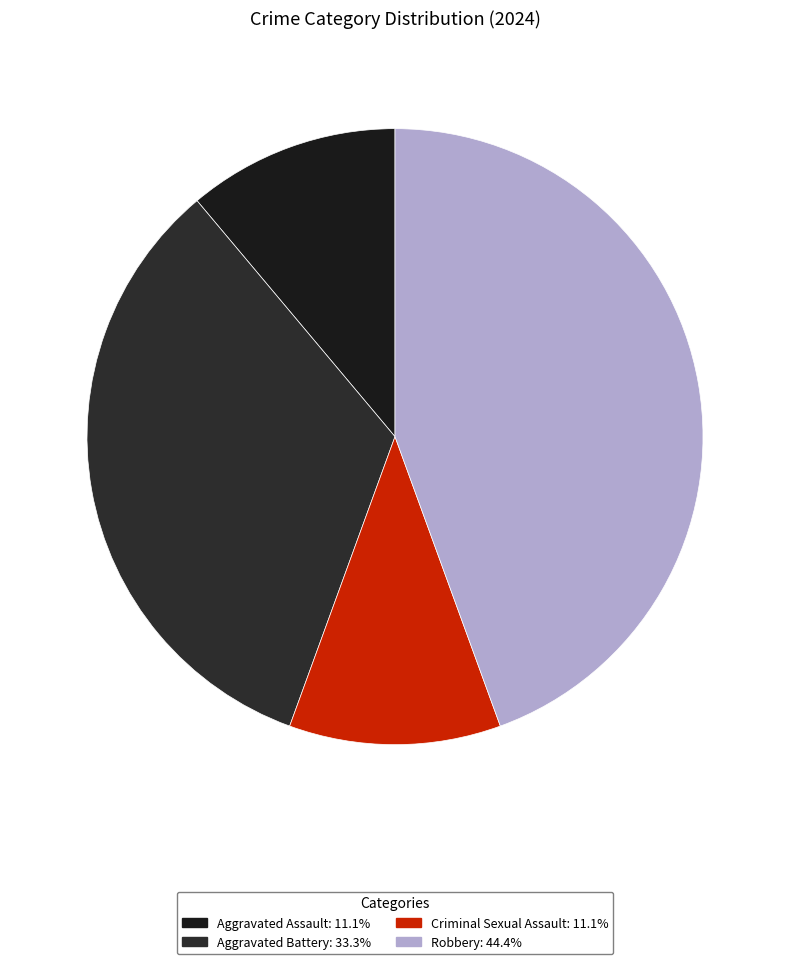

What is the ratio of the value at Criminal Sexual Assault to the value at Robbery?

0.2